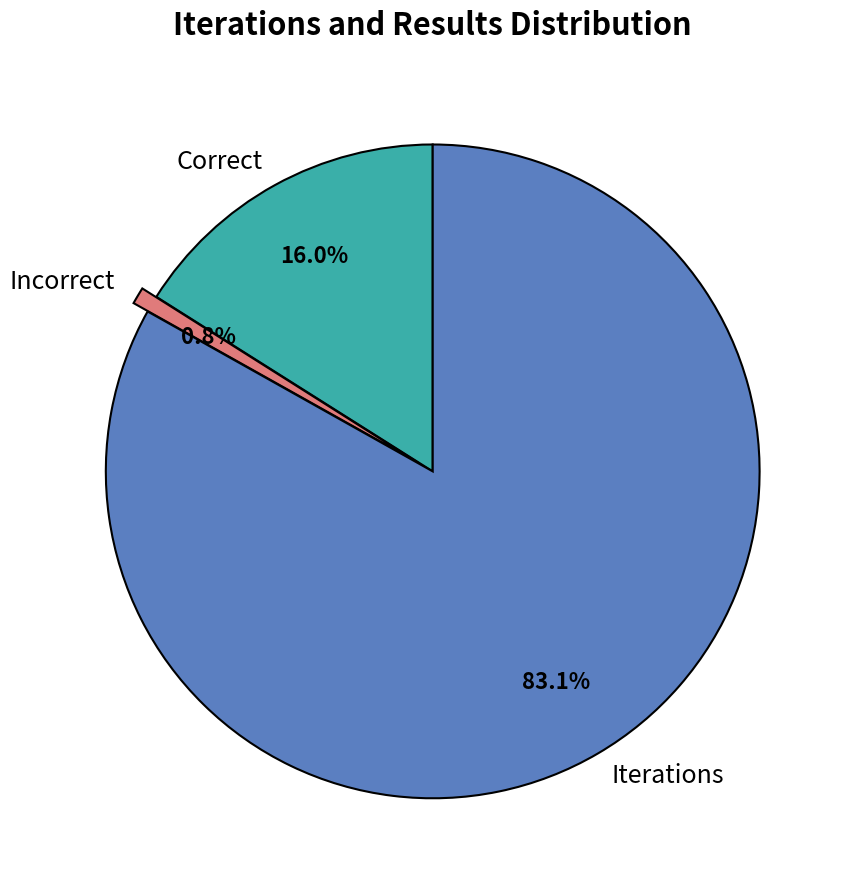

What is the ratio of the value at Incorrect to the value at Correct?

0.1